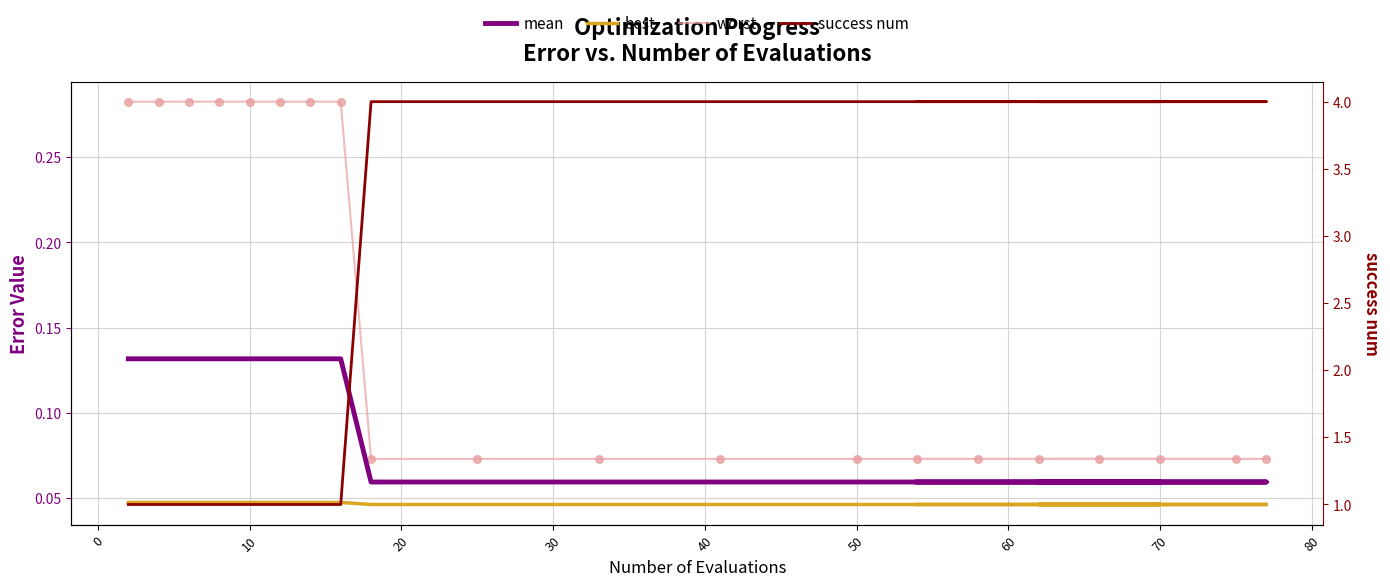

Which series reaches the maximum Y coordinate?

success num